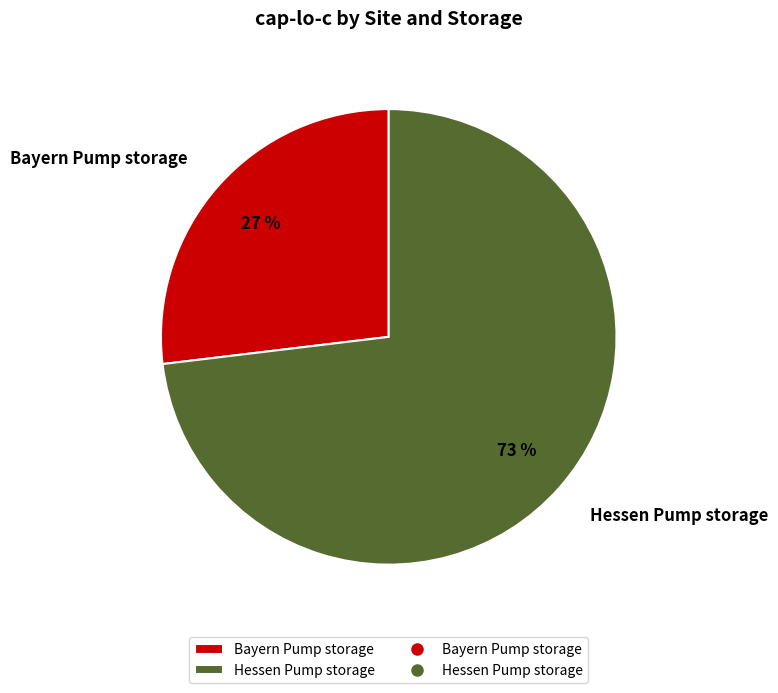

Combined, do Bayern Pump storage and Hessen Pump storage account for over 50%?

Yes